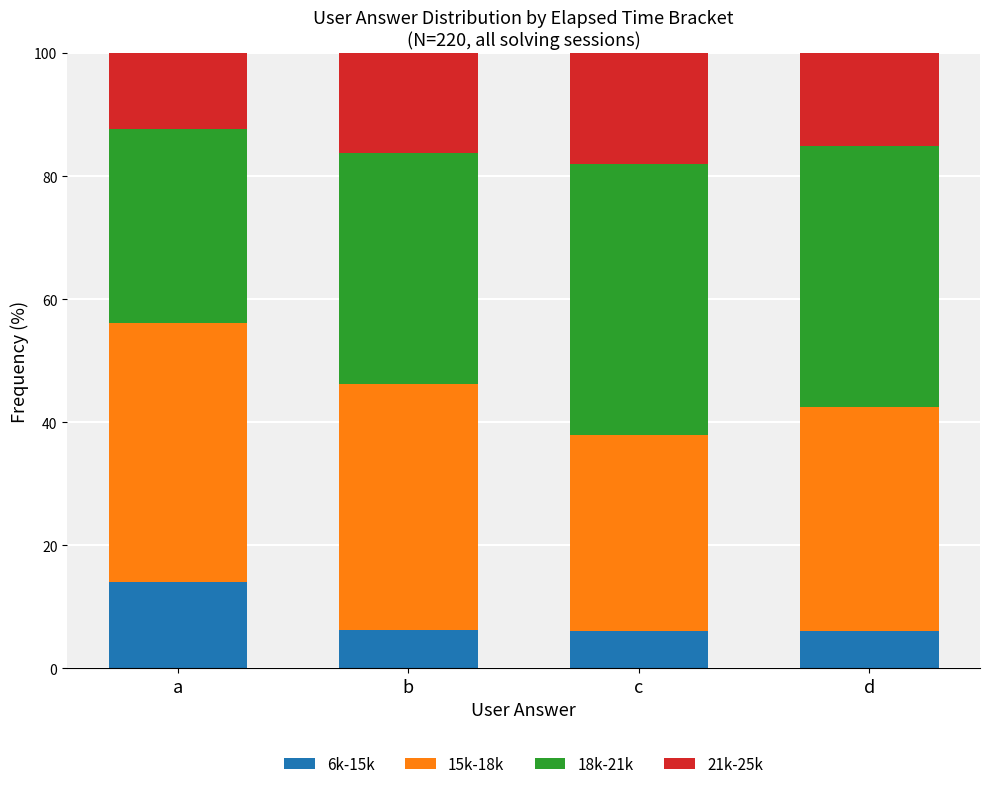

Is it true that 6k-15k equals 1.3 at d?

False